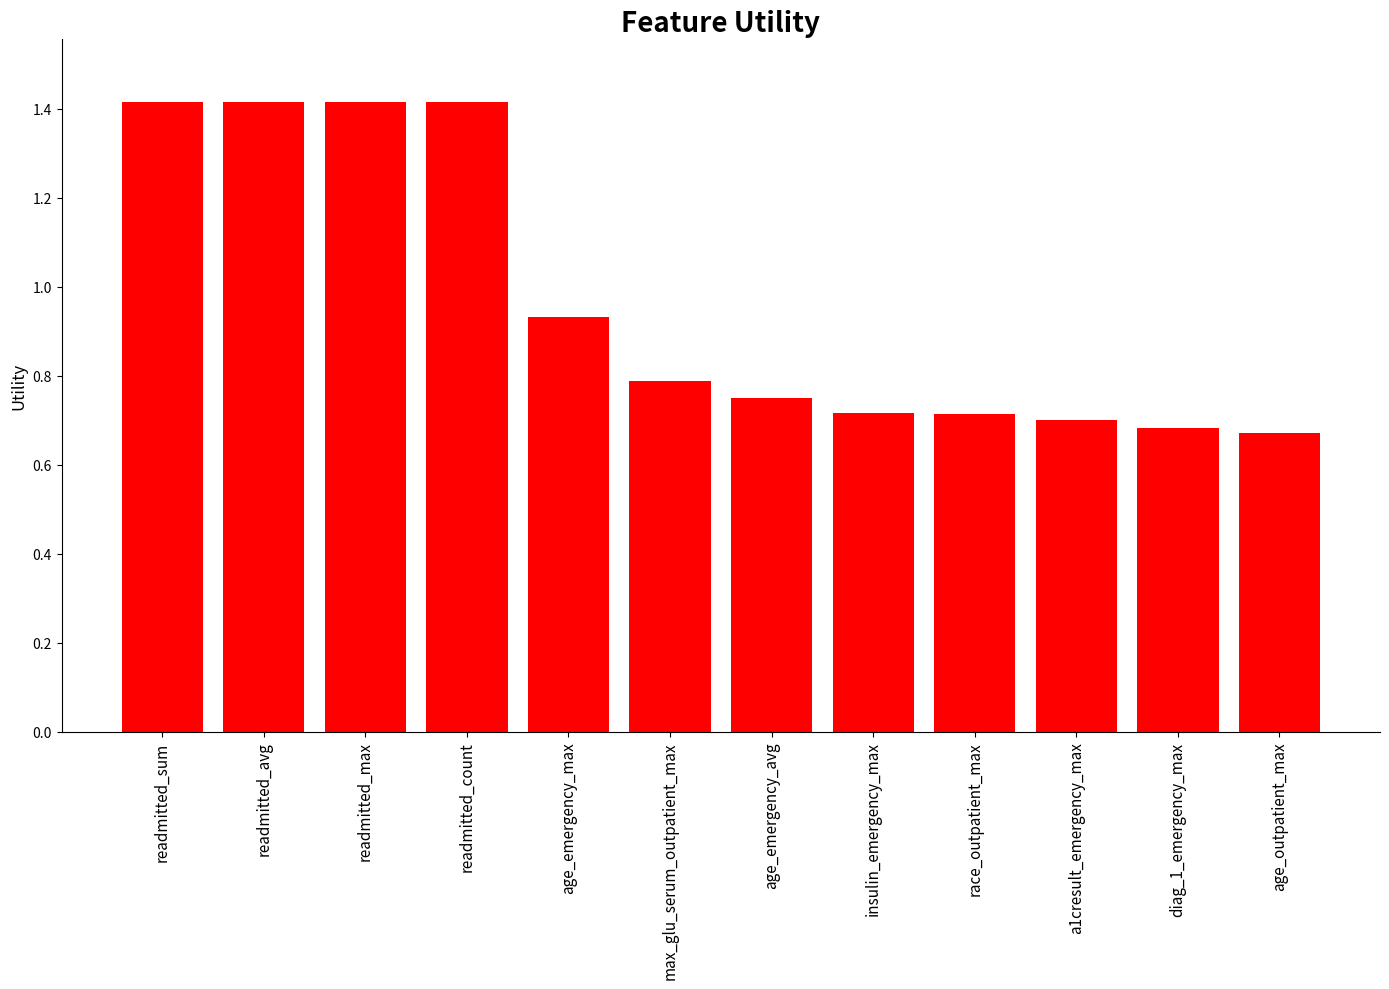

What is the label of the 3rd bar from the right?

a1cresult_emergency_max